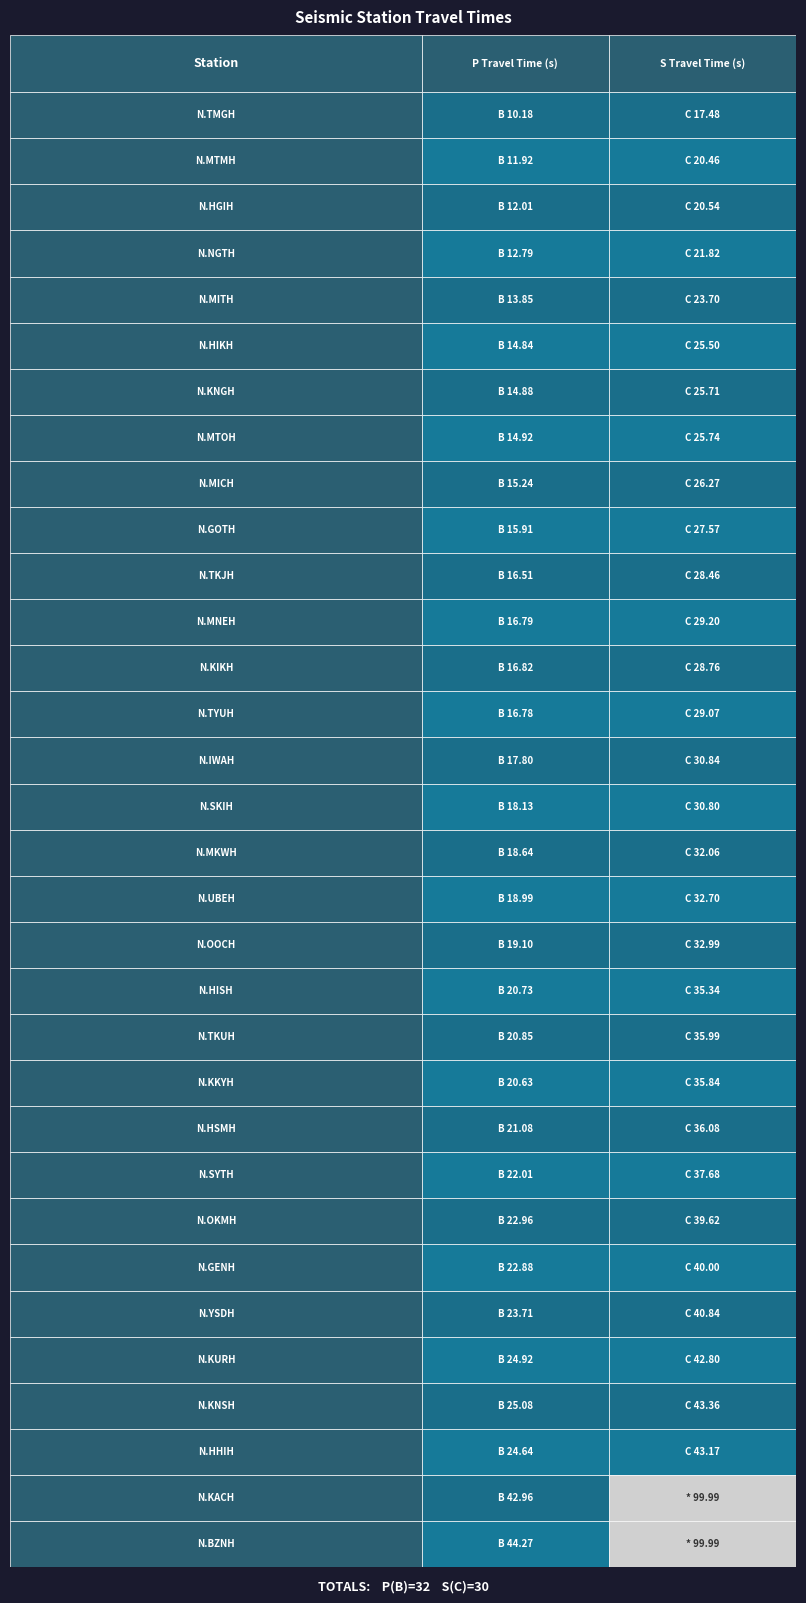

List the series in order of their overall mean, highest first.

wave2_traveltime, wave1_traveltime